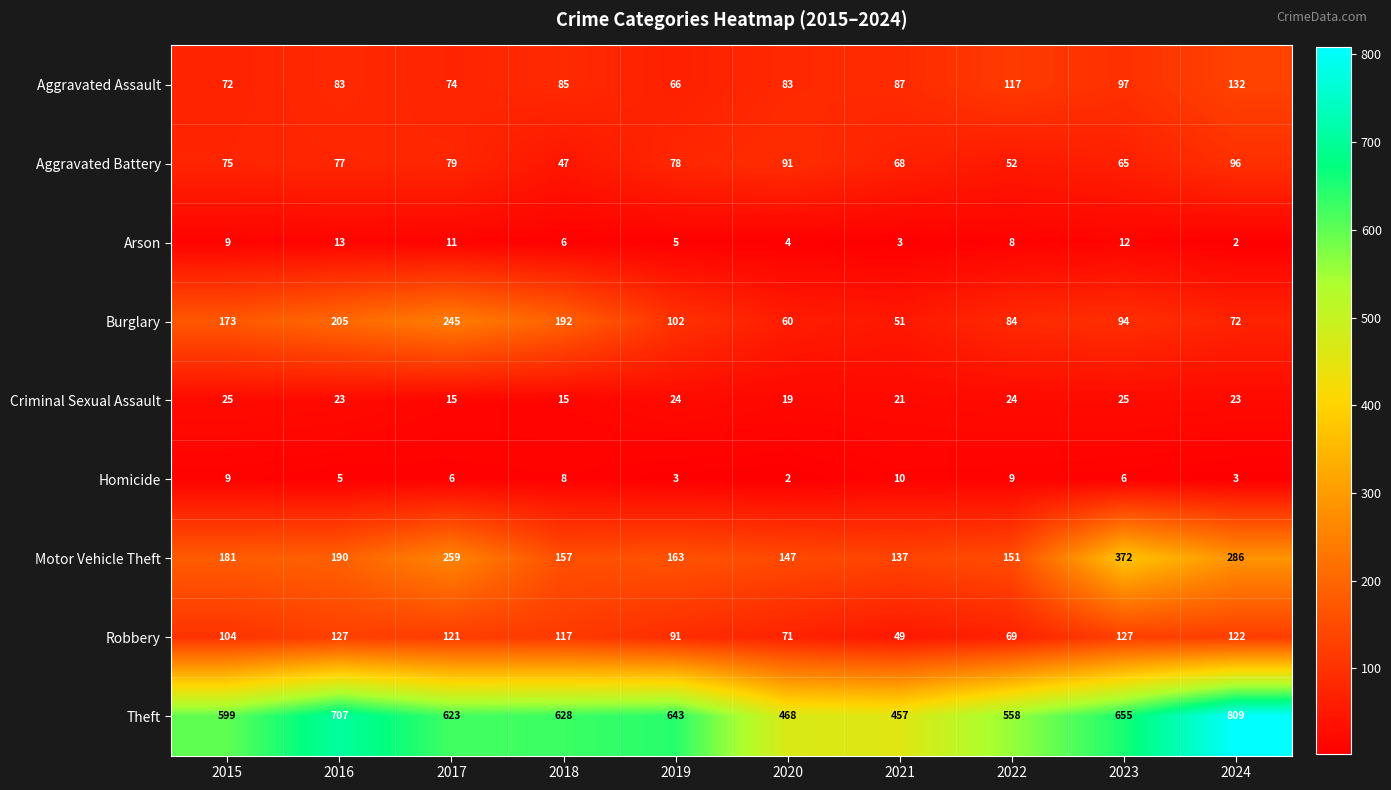

What is the total value across all series at 2023?

1453